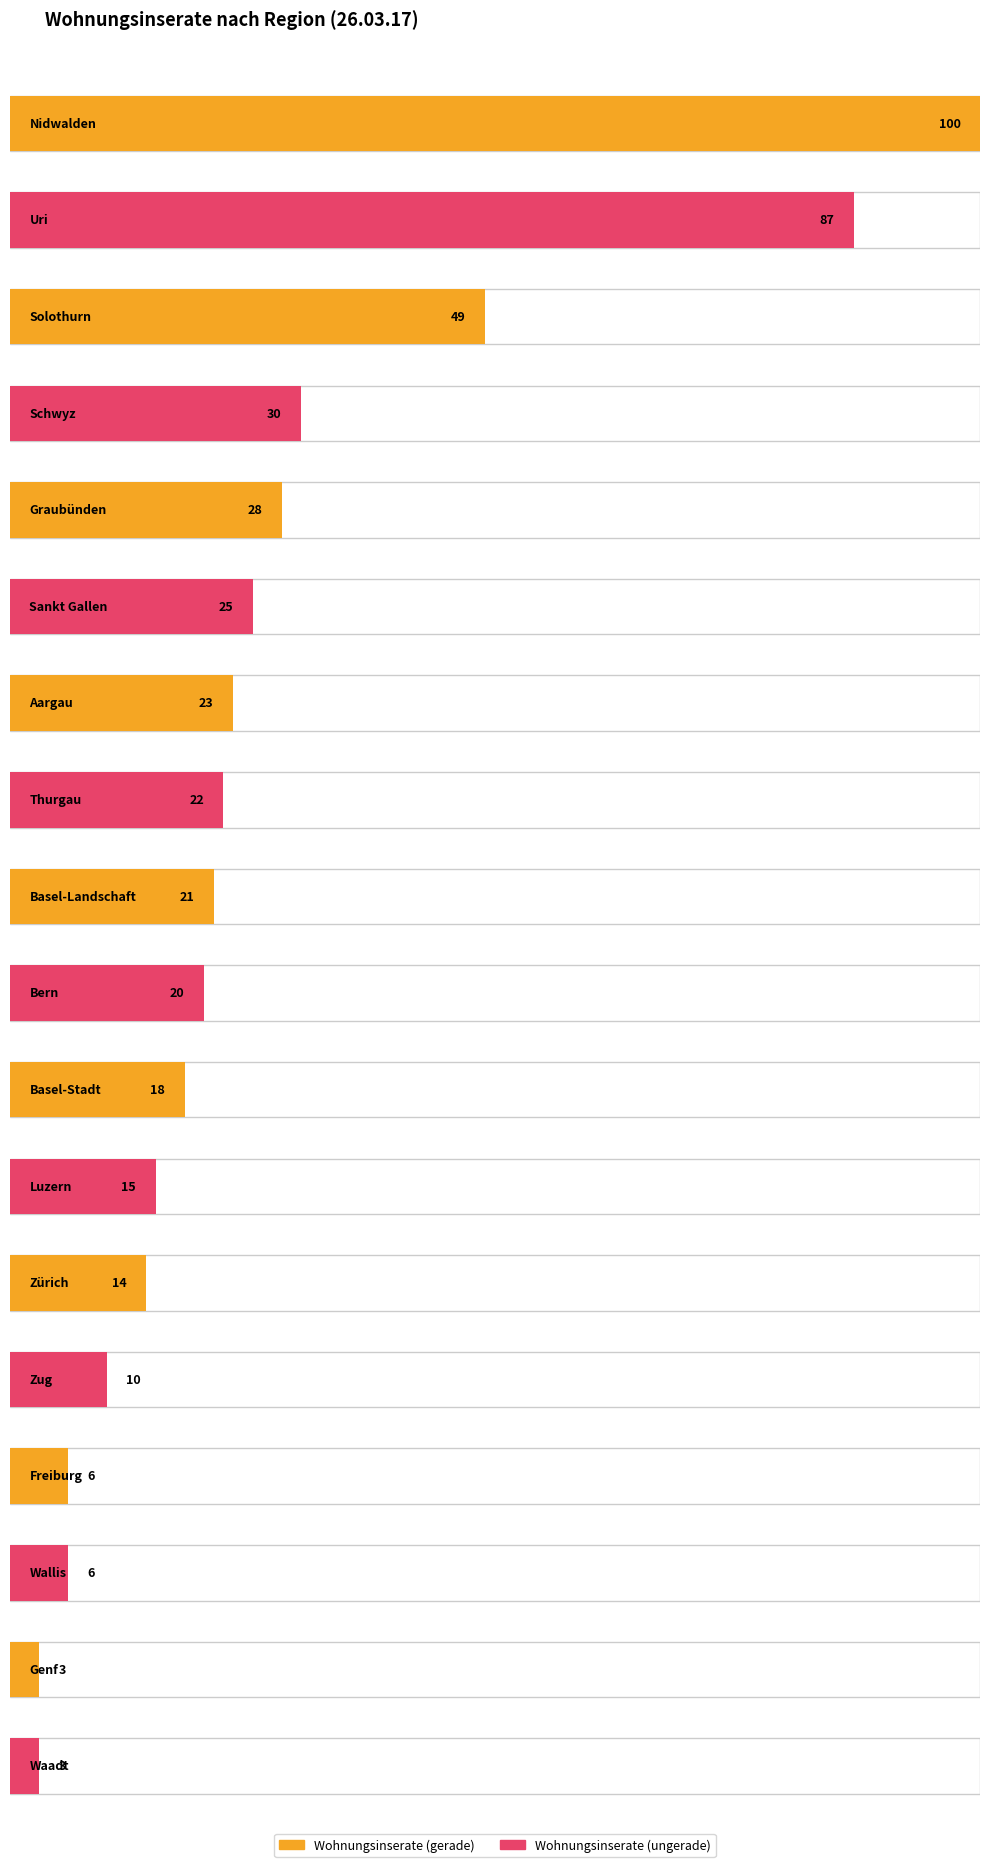

Which category has the highest value across all series?

Nidwalden